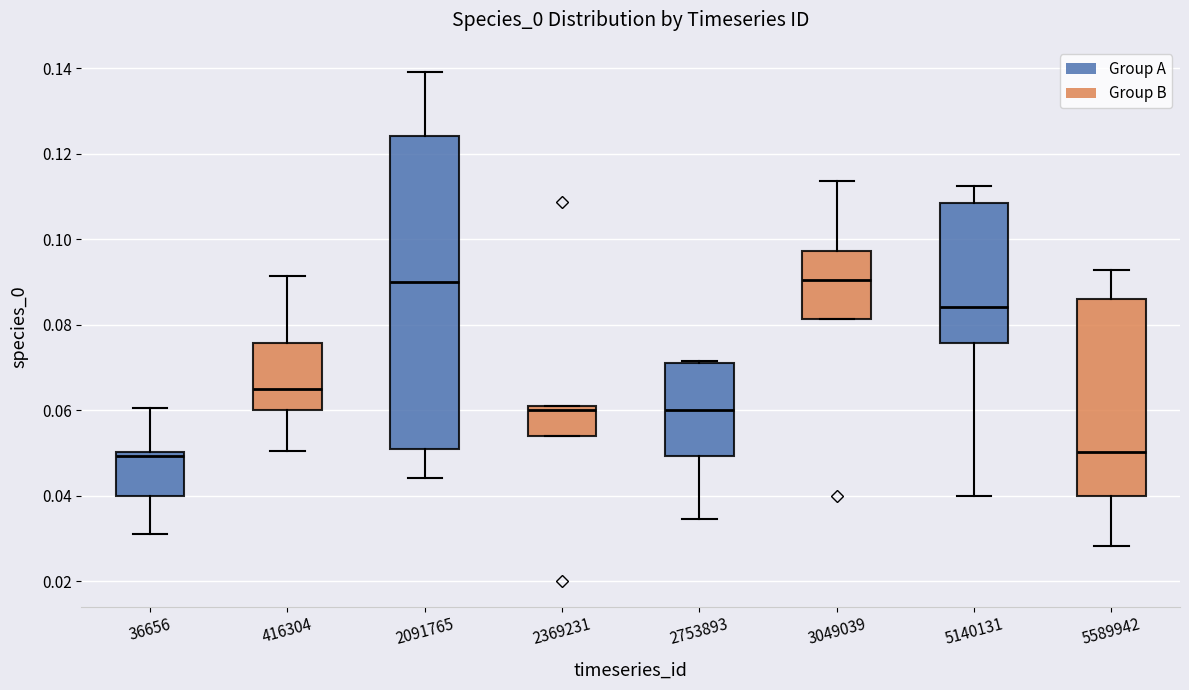

Which box is the tallest, from its lower edge to its upper edge?

2091765